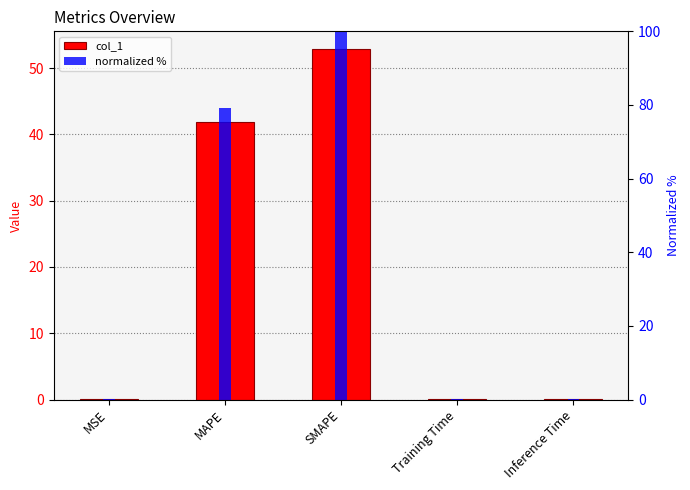

What is the highest value of the normalized % series?

100.0